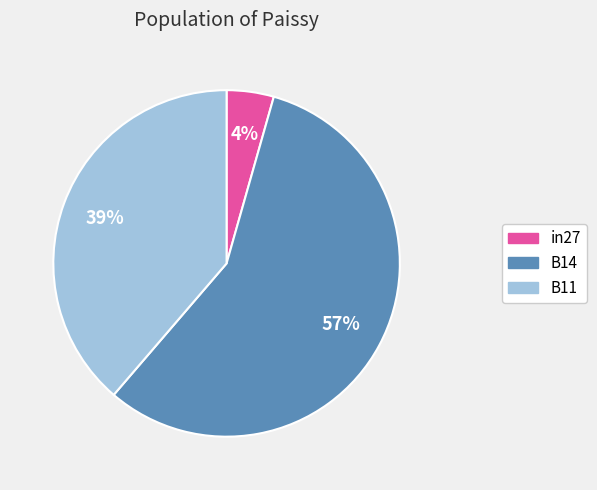

Is there a majority slice in this chart?

Yes